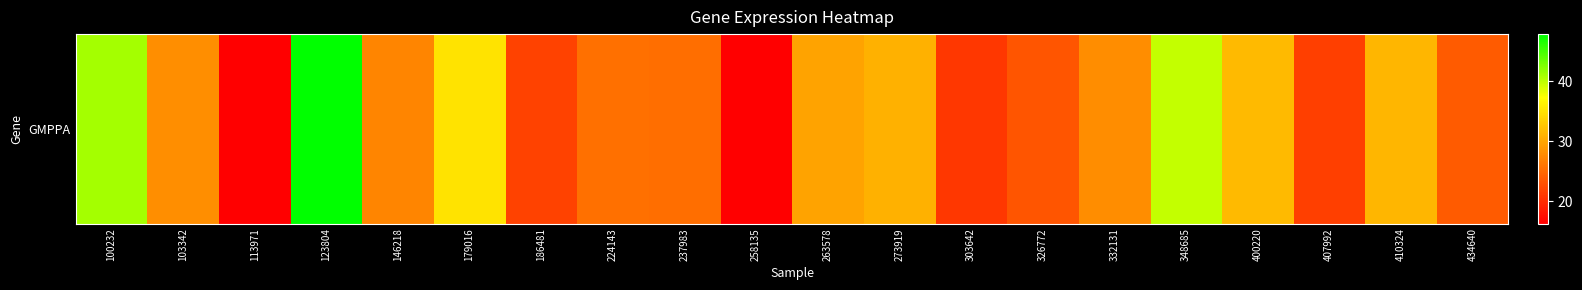

What is the ratio of the value at 434640 to the value at 410324?

0.8